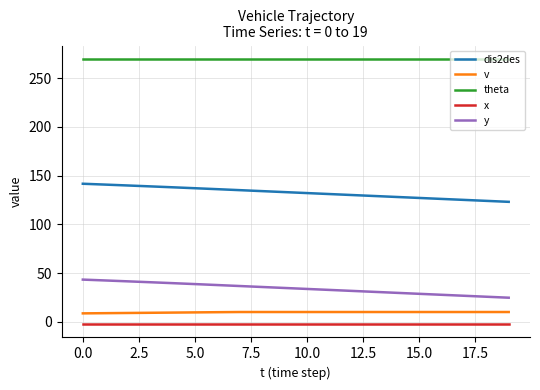

Which series has the largest total across all categories?

theta